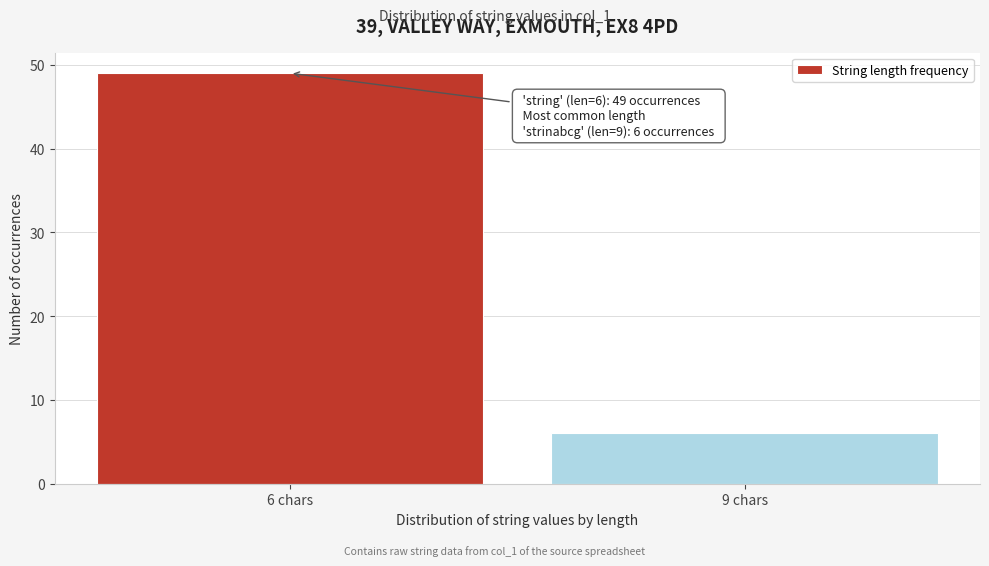

Reading left to right, list all the values displayed in this chart.

6 chars=49	9 chars=6